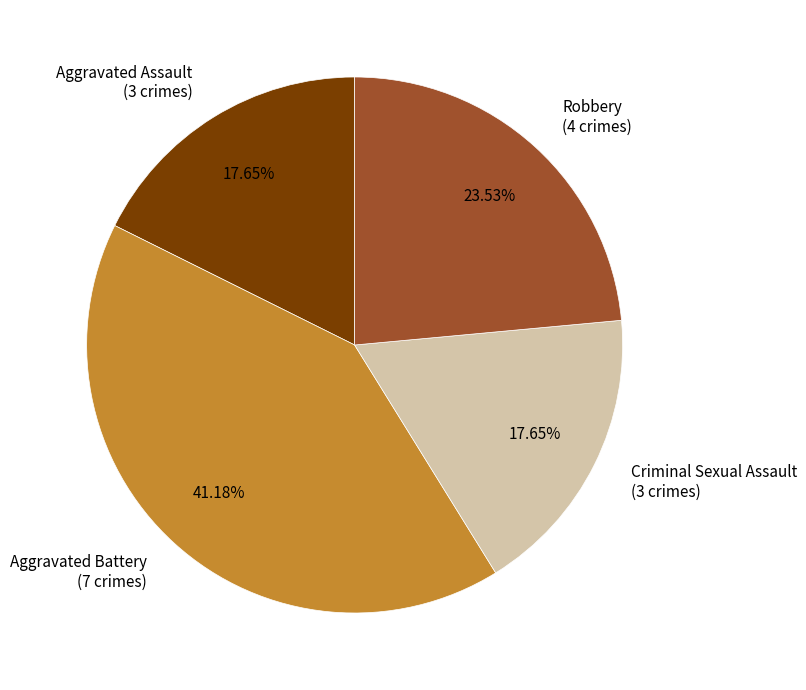

How many segments does this pie chart have?

4